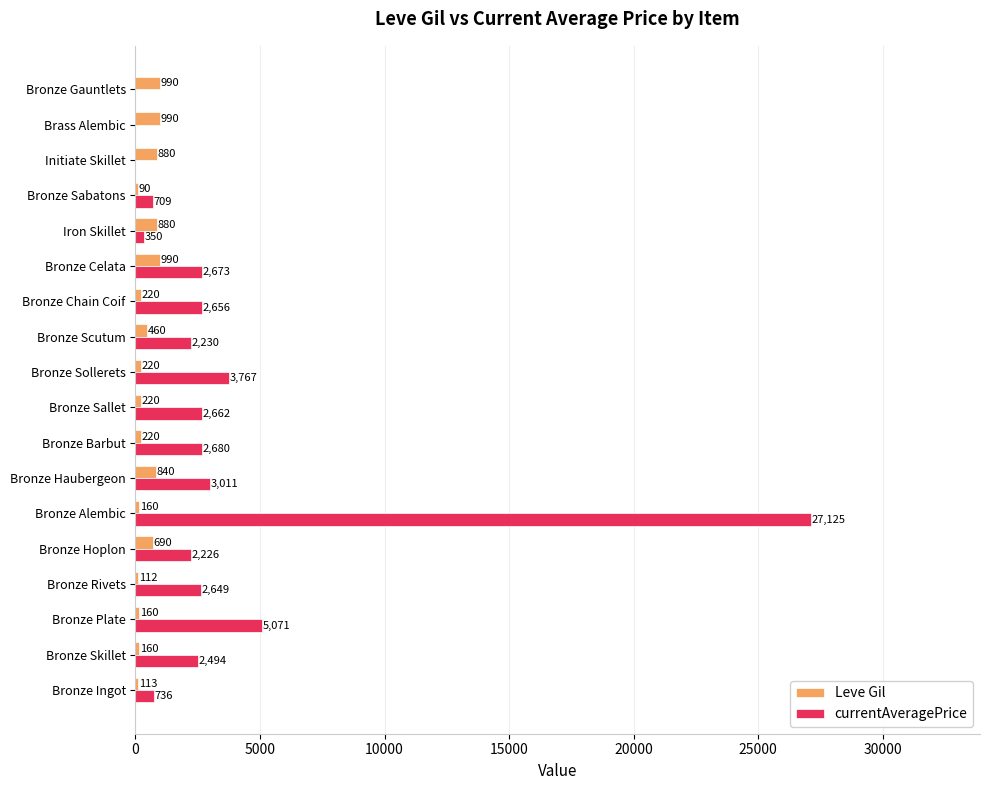

Between Bronze Barbut and Bronze Chain Coif, which series saw the biggest shift?

currentAveragePrice